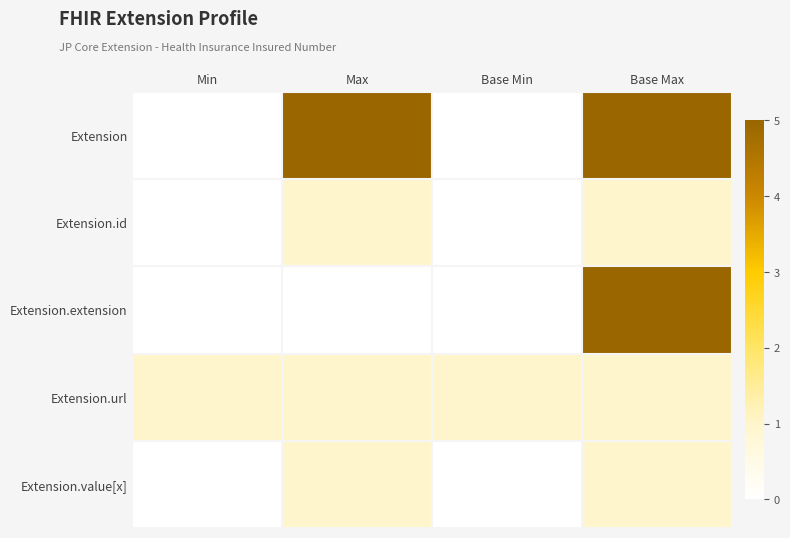

What is the total value across all series at Min?

1